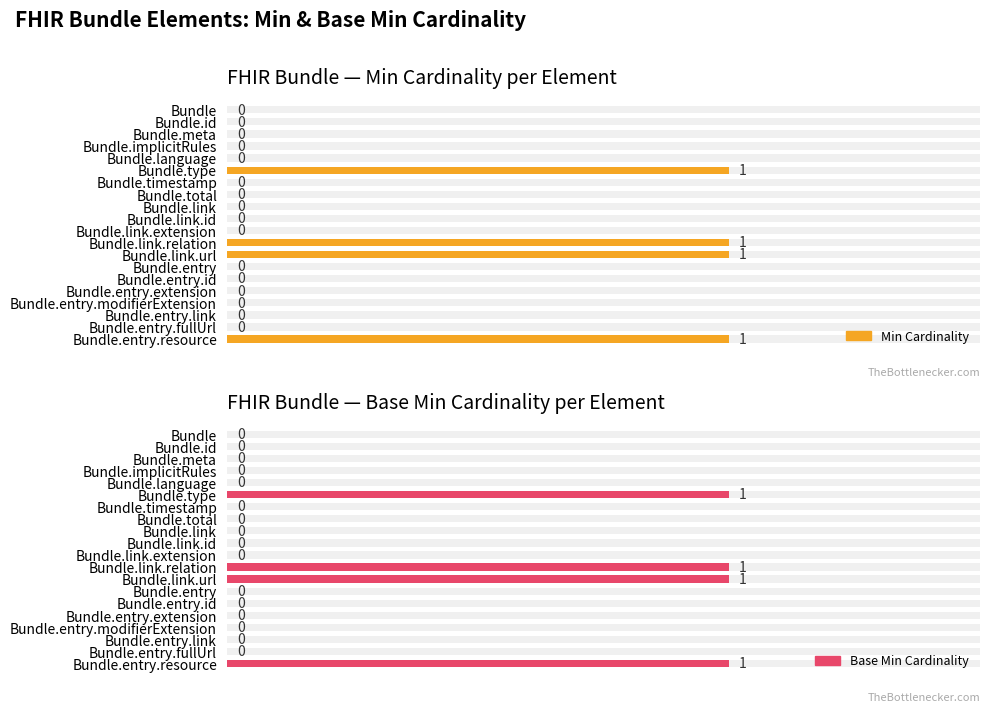

What is the value of the Min Cardinality bar at the 12th from the left?

1